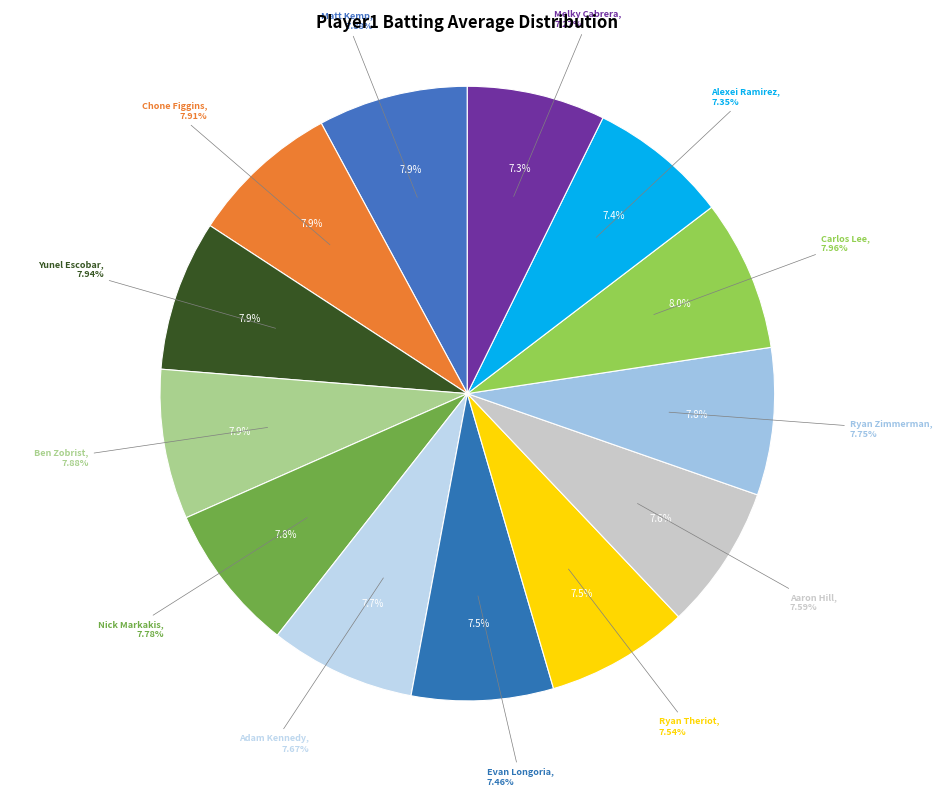

To the nearest percent, what is the average slice percentage?

8%